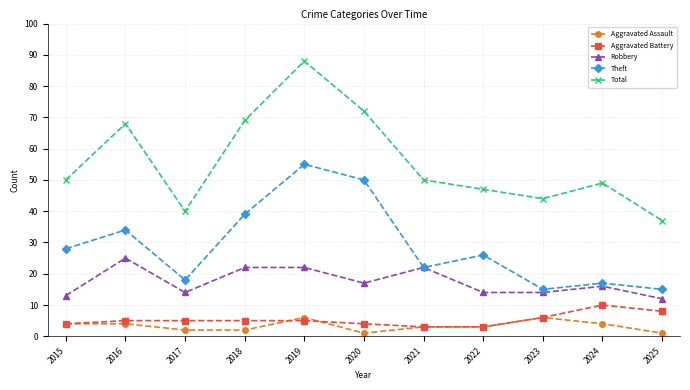

The Total series shows 88 at 2019. True or false?

True